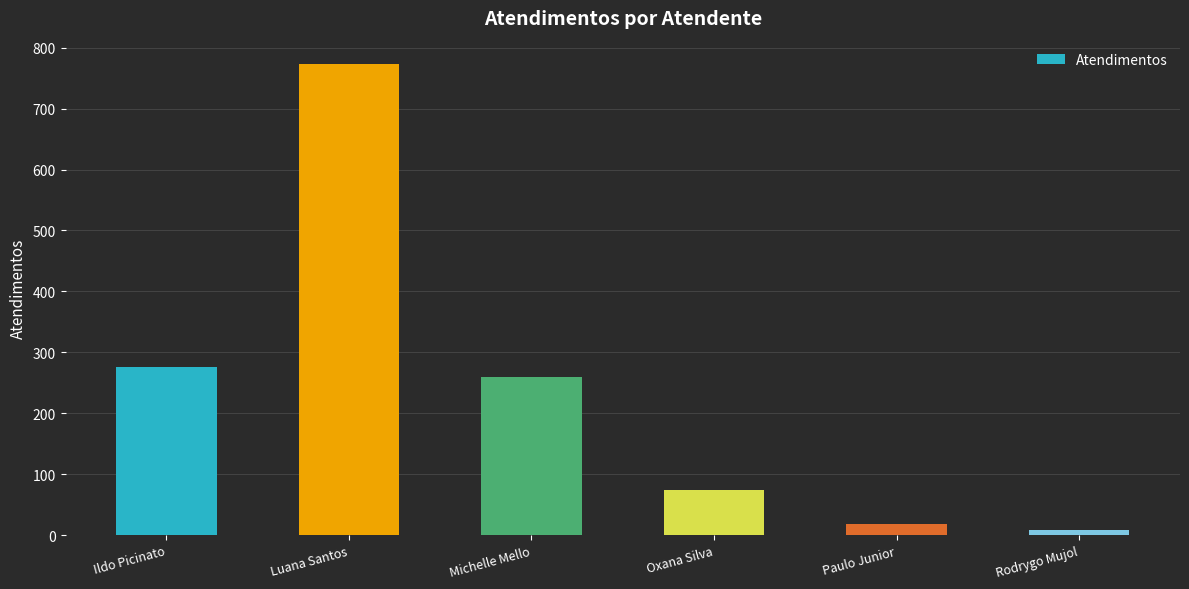

What is the change in value from Ildo Picinato to Michelle Mello?

-16